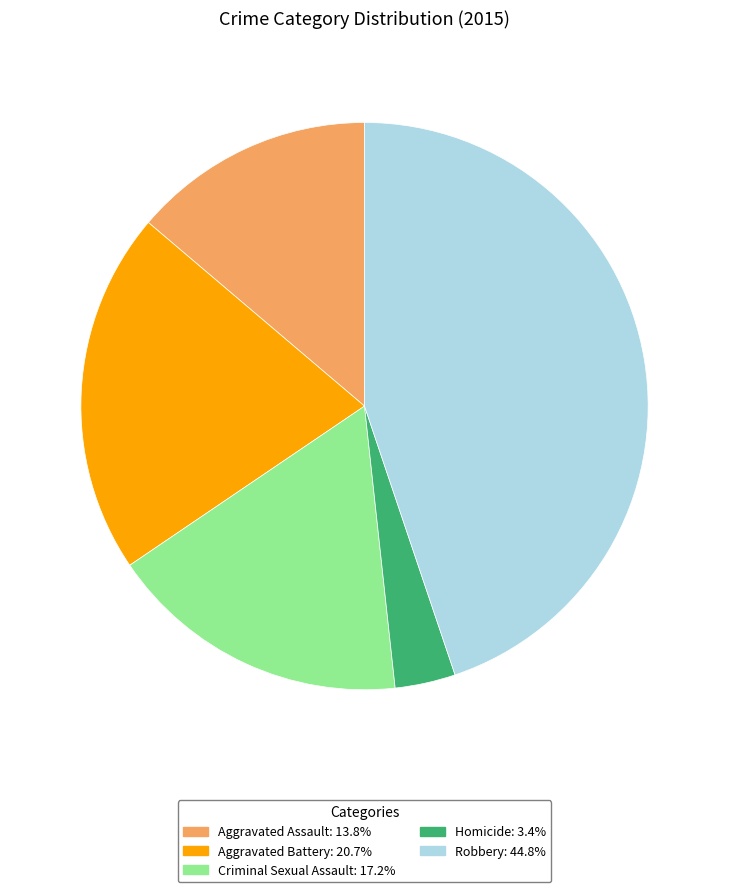

Rank the categories by value from lowest to highest.

Homicide, Aggravated Assault, Criminal Sexual Assault, Aggravated Battery, Robbery